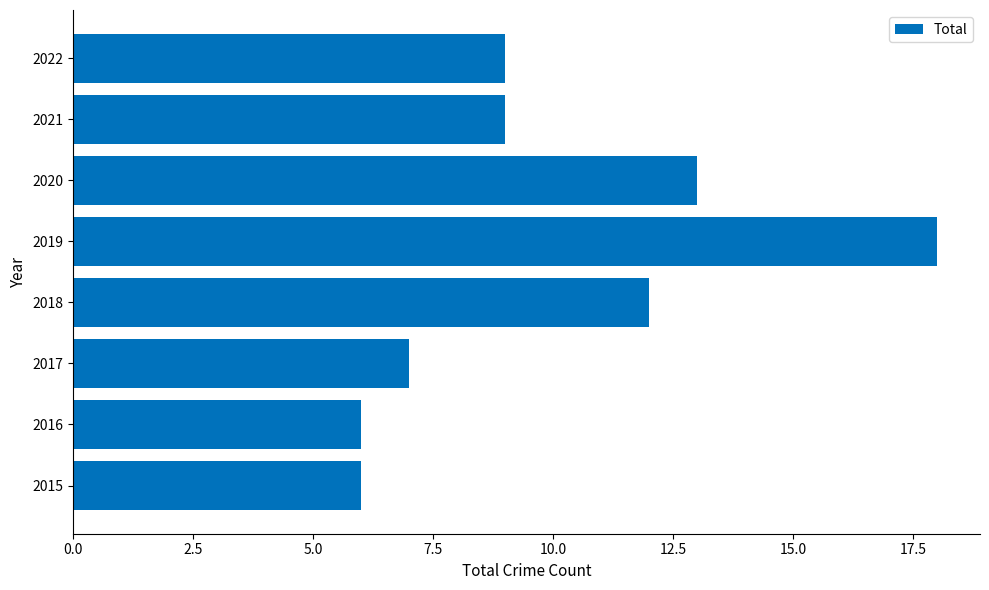

Reading bottom to top, list all the values displayed in this chart.

2015=6	2016=6	2017=7	2018=12	2019=18	2020=13	2021=9	2022=9